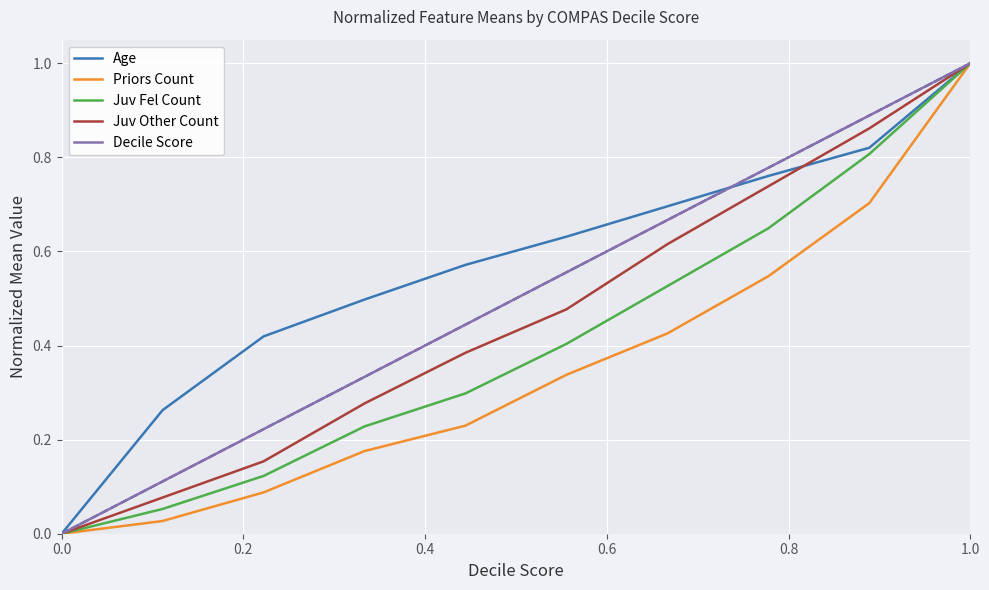

Which series has the largest total across all categories?

Age